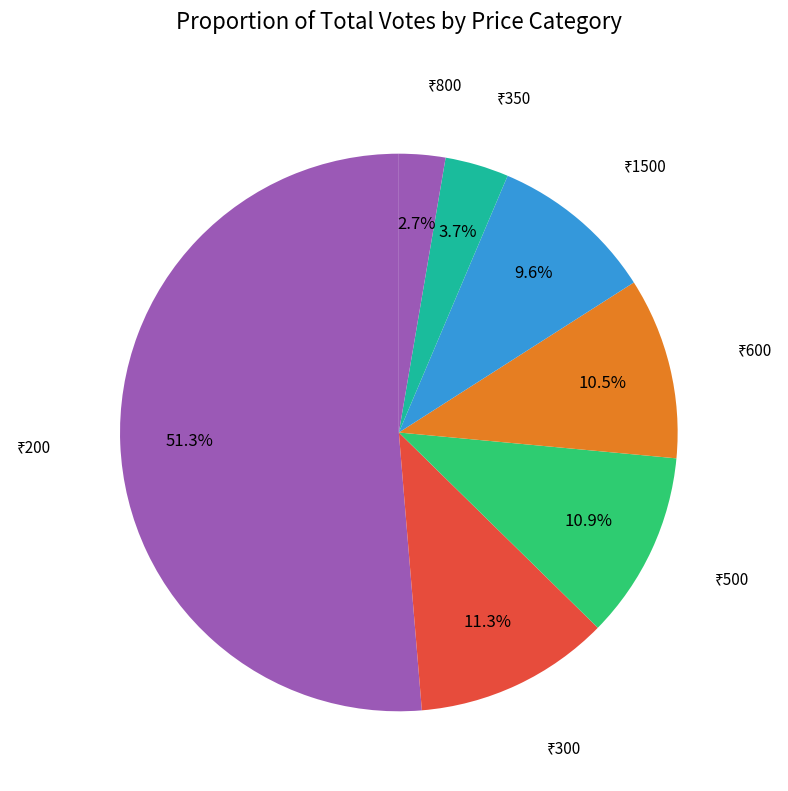

How many segments does this pie chart have?

7